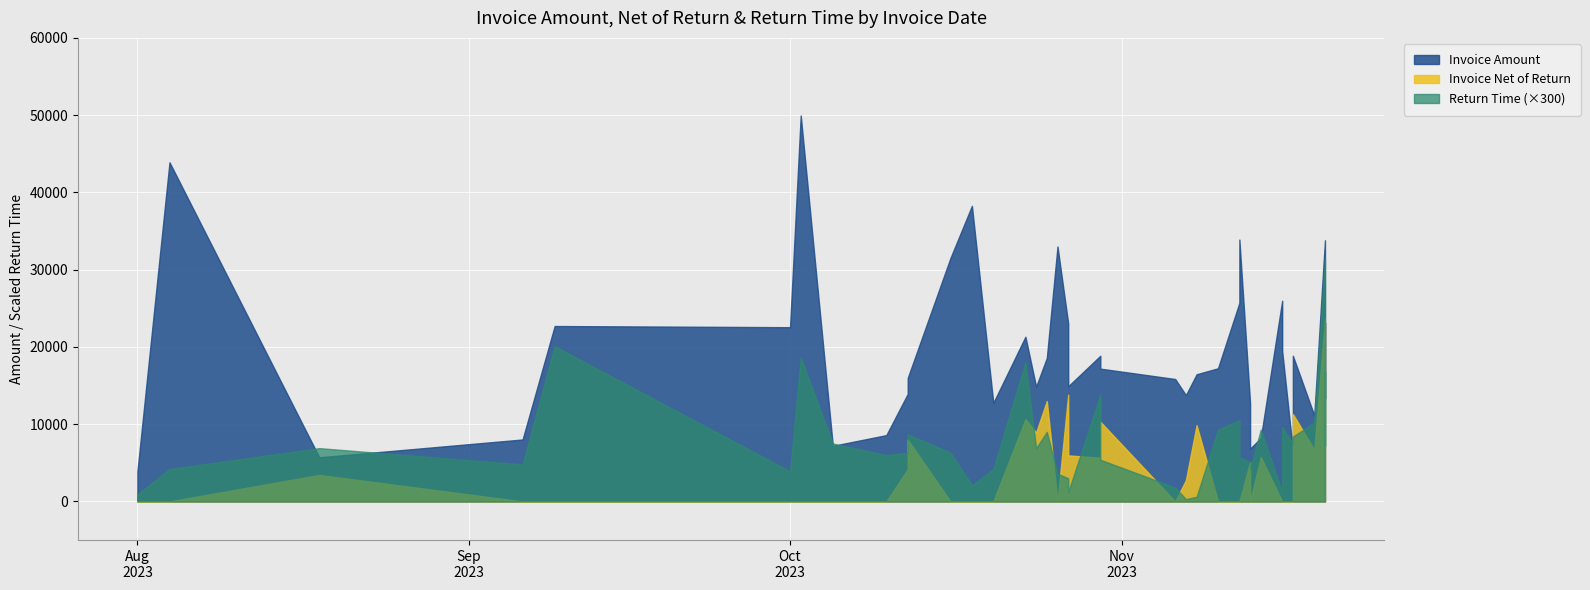

Reading right to left, what are all the values shown in this chart?

Invoice Amount: 2023-11-20=23160	2023-11-20=13324	2023-11-20=33801	2023-11-19=11133	2023-11-17=18860	2023-11-17=6560	2023-11-16=19482	2023-11-16=21064	2023-11-16=25981	2023-11-14=8207	2023-11-13=6828	2023-11-13=12726	2023-11-12=33894	2023-11-12=25711	2023-11-10=17238	2023-11-08=16460	2023-11-07=13760	2023-11-06=15847	2023-10-30=17190	2023-10-30=18854	2023-10-27=14906	2023-10-27=23040	2023-10-26=33002	2023-10-25=18569	2023-10-24=14857	2023-10-23=21315	2023-10-20=12761	2023-10-18=38260	2023-10-16=31532	2023-10-12=15988	2023-10-12=13921	2023-10-10=8586	2023-10-05=7197	2023-10-02=49955	2023-10-01=22554	2023-09-09=22706	2023-09-06=8021	2023-08-18=5717	2023-08-04=43898	2023-08-01=3881
Invoice Net of Return: 2023-11-20=0	2023-11-20=0	2023-11-20=23661	2023-11-19=6680	2023-11-17=11316	2023-11-17=0	2023-11-16=0	2023-11-16=0	2023-11-16=0	2023-11-14=5745	2023-11-13=0	2023-11-13=5090	2023-11-12=0	2023-11-12=0	2023-11-10=0	2023-11-08=9876	2023-11-07=2752	2023-11-06=0	2023-10-30=10314	2023-10-30=5656	2023-10-27=5962	2023-10-27=13824	2023-10-26=0	2023-10-25=12998	2023-10-24=8914	2023-10-23=10657	2023-10-20=0	2023-10-18=0	2023-10-16=0	2023-10-12=7994	2023-10-12=4176	2023-10-10=0	2023-10-05=0	2023-10-02=0	2023-10-01=0	2023-09-09=0	2023-09-06=0	2023-08-18=3430	2023-08-04=0	2023-08-01=0
Return Time: 2023-11-20=56	2023-11-20=24	2023-11-20=105	2023-11-19=34	2023-11-17=28	2023-11-17=25	2023-11-16=32	2023-11-16=24	2023-11-16=4	2023-11-14=31	2023-11-13=14	2023-11-13=17	2023-11-12=19	2023-11-12=35	2023-11-10=31	2023-11-08=2	2023-11-07=1	2023-11-06=6	2023-10-30=18	2023-10-30=46	2023-10-27=4	2023-10-27=10	2023-10-26=12	2023-10-25=30	2023-10-24=23	2023-10-23=60	2023-10-20=14	2023-10-18=7	2023-10-16=21	2023-10-12=29	2023-10-12=21	2023-10-10=20	2023-10-05=25	2023-10-02=62	2023-10-01=13	2023-09-09=67	2023-09-06=16	2023-08-18=23	2023-08-04=14	2023-08-01=3